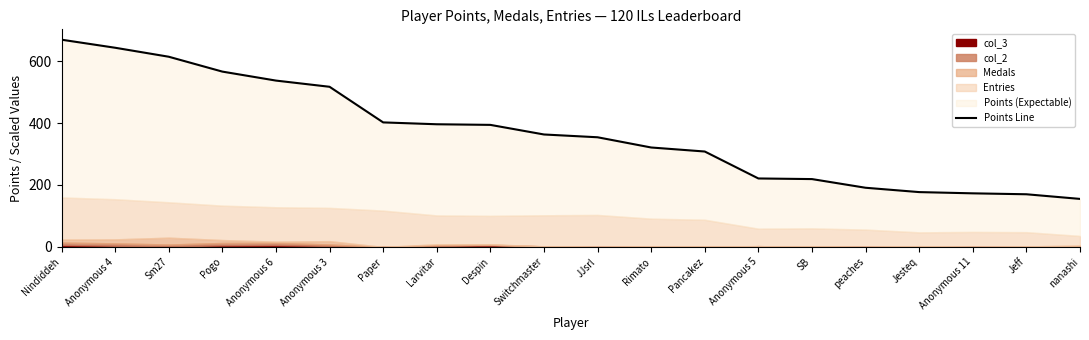

Reading left to right, what are all the values shown in this chart?

Nindiddeh=669	Anonymous 4=643	Sm27=614	Pogo=566	Anonymous 6=537	Anonymous 3=517	Paper=402	Larvitar=396	Despin=394	Switchmaster=363	JJsrl=354	Rimato=321	Pancakez=308	Anonymous 5=221	SB=219	peaches=191	Jesteq=177	Anonymous 11=173	Jeff=170	nanashi=155